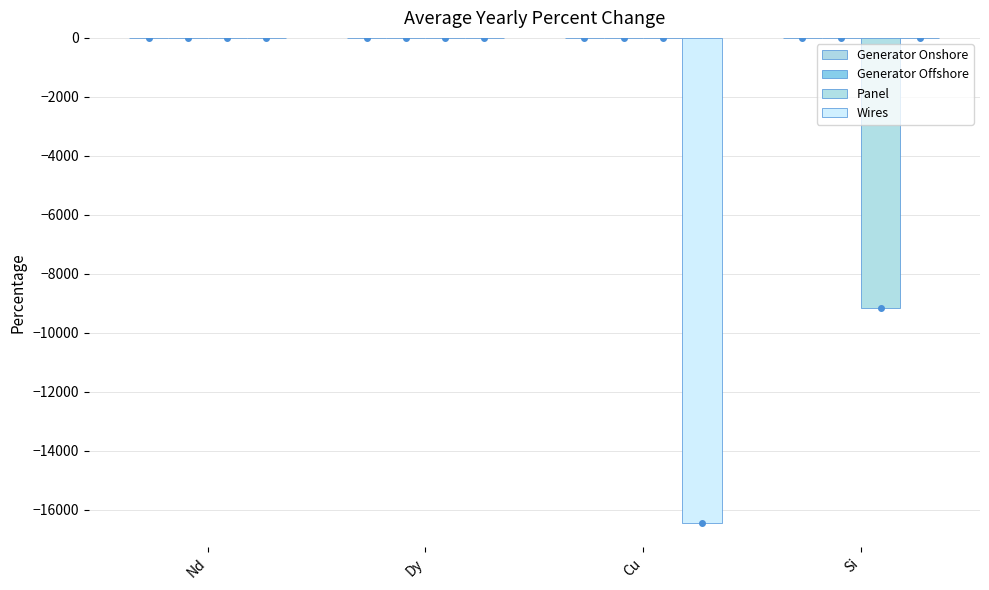

List the labels in order of Panel value, smallest first.

Si, Nd, Dy, Cu